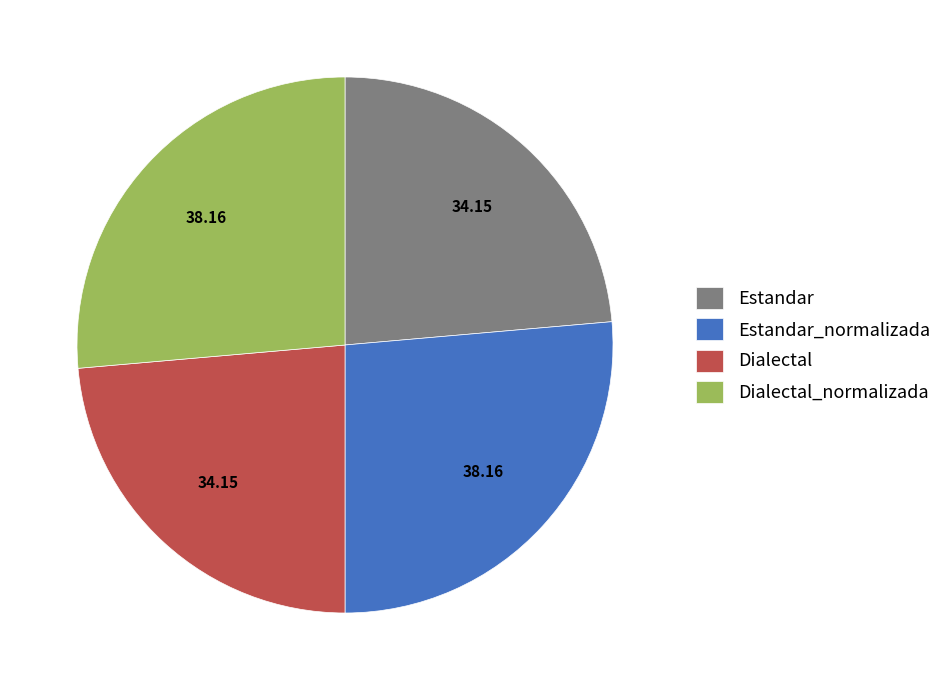

Is it true that Estandar is 16% of the pie?

False